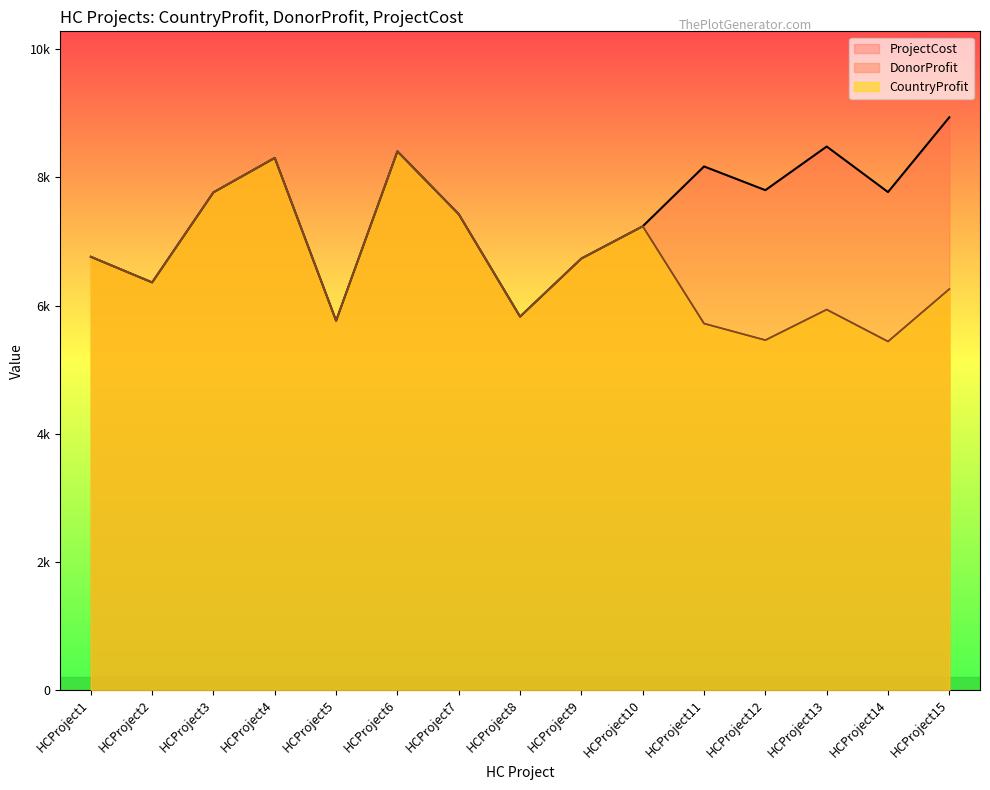

The ProjectCost series shows 2094 at HCProject6. True or false?

False